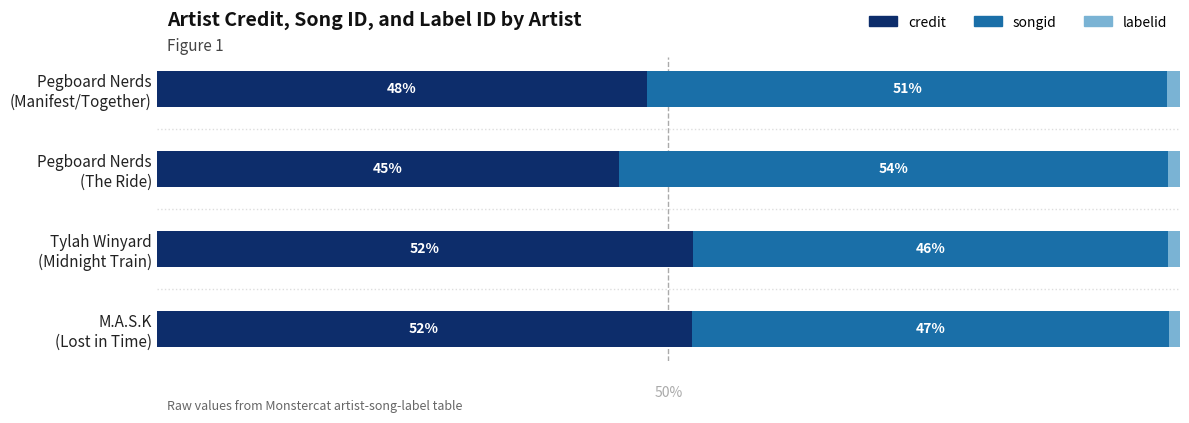

Which series has the largest total across all categories?

credit